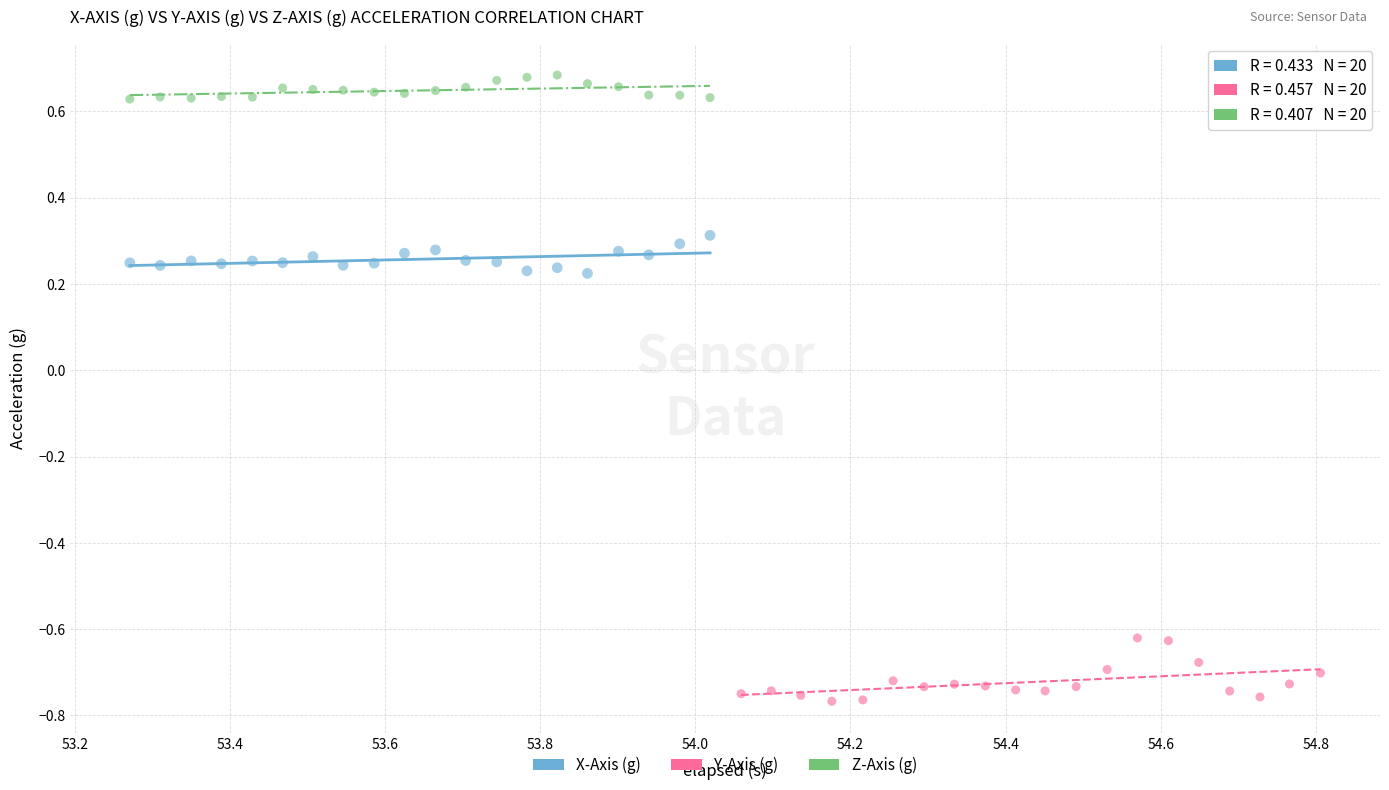

Which series has the largest Y range (max minus min)?

Y-Axis (g)